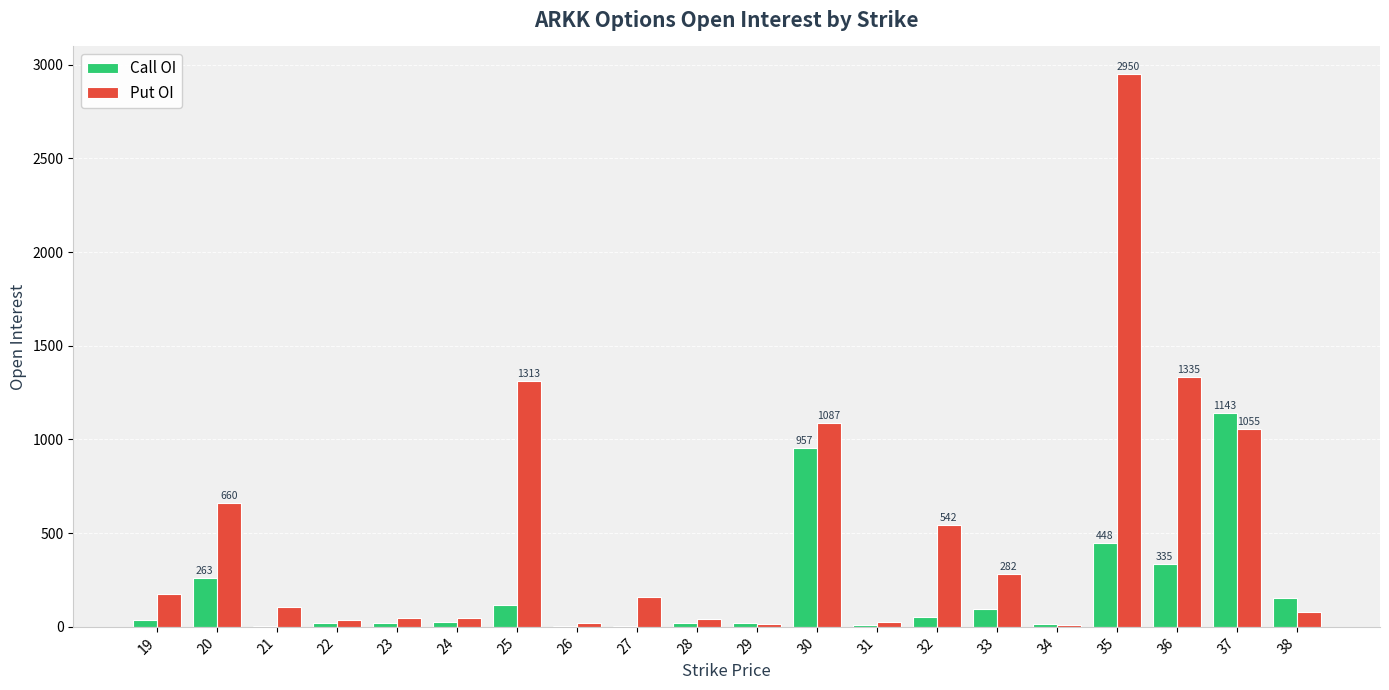

At which label does Put OI first exceed 157?

19